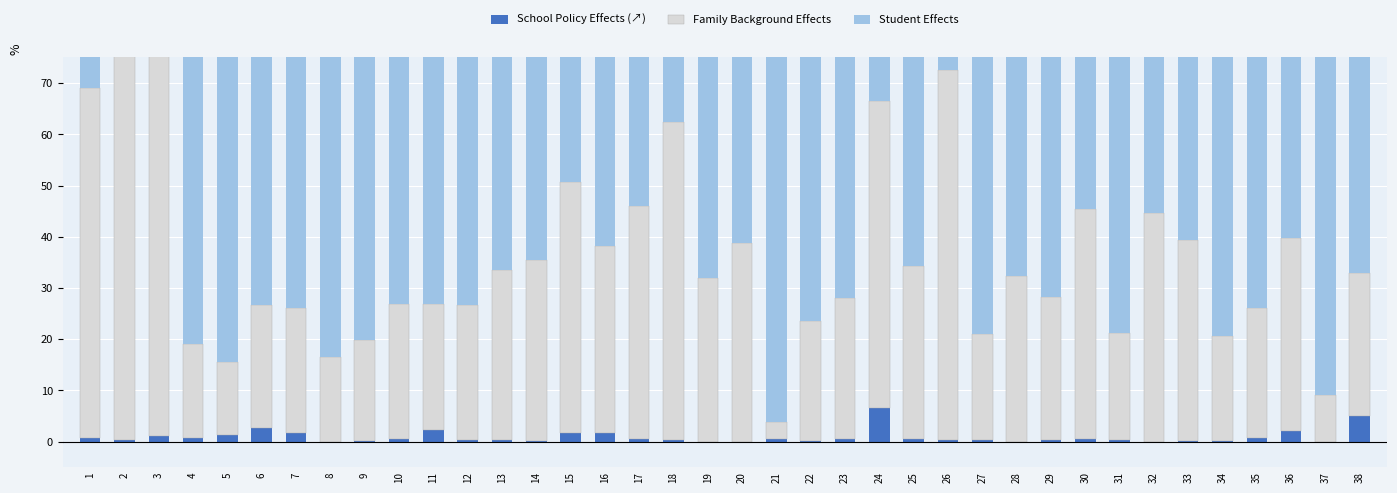

Which has a higher value, 36 or 23?

36